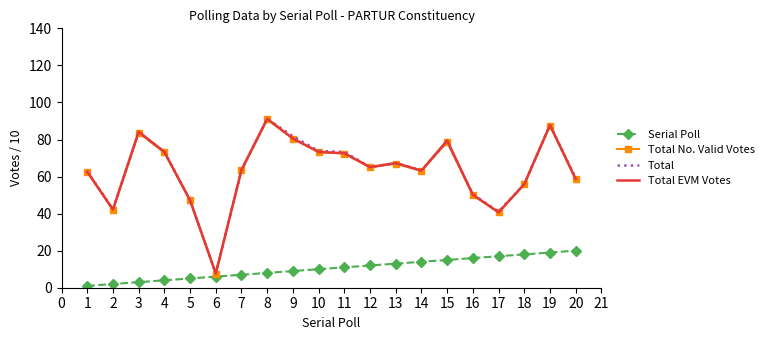

Which category has the lowest value in the Total series?

6